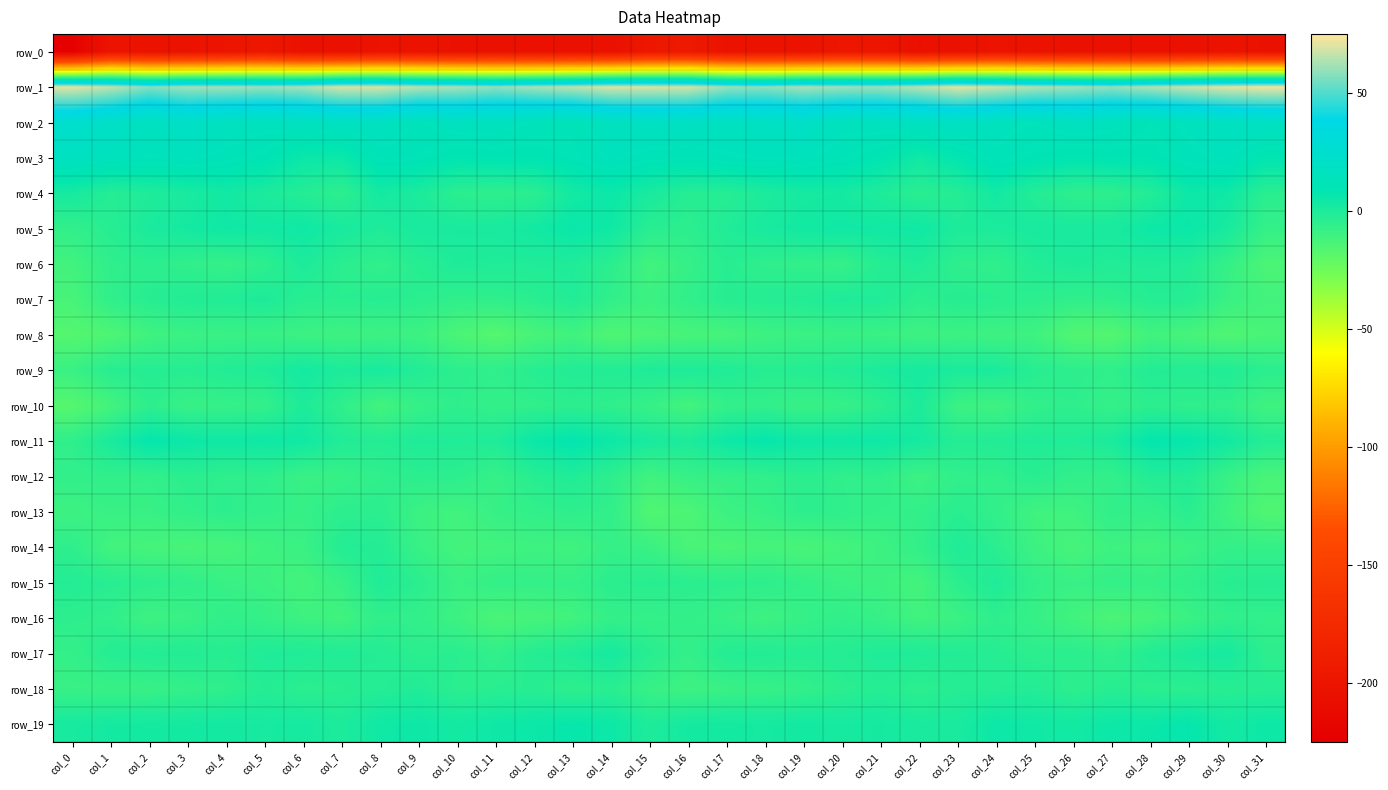

Which series has the largest range (max minus min)?

row_0